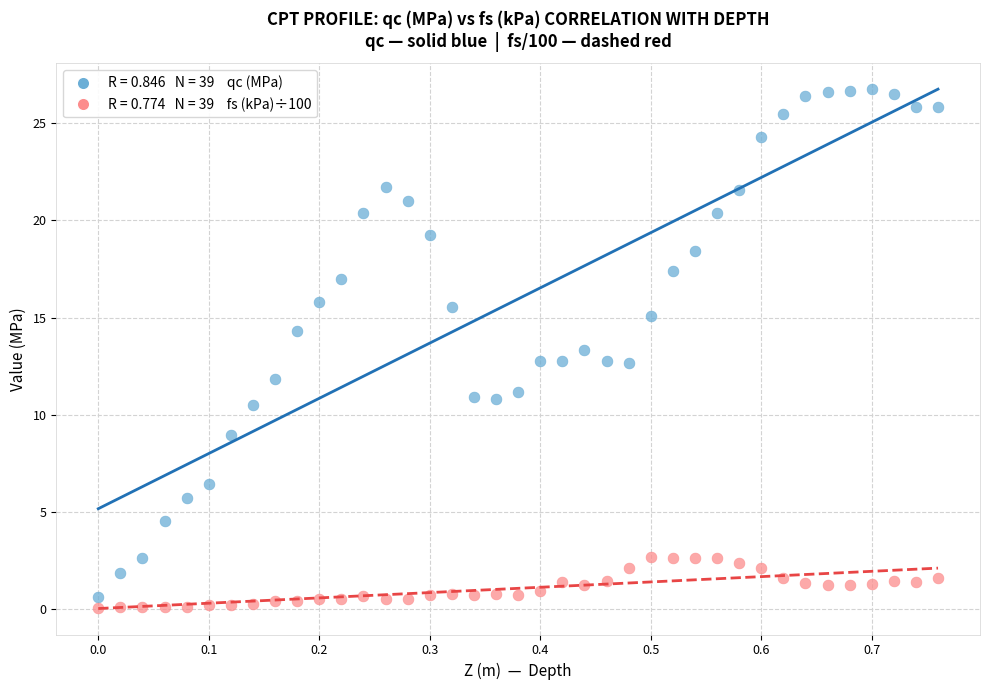

Across all data points, what is the range of X values (max minus min)?

0.8